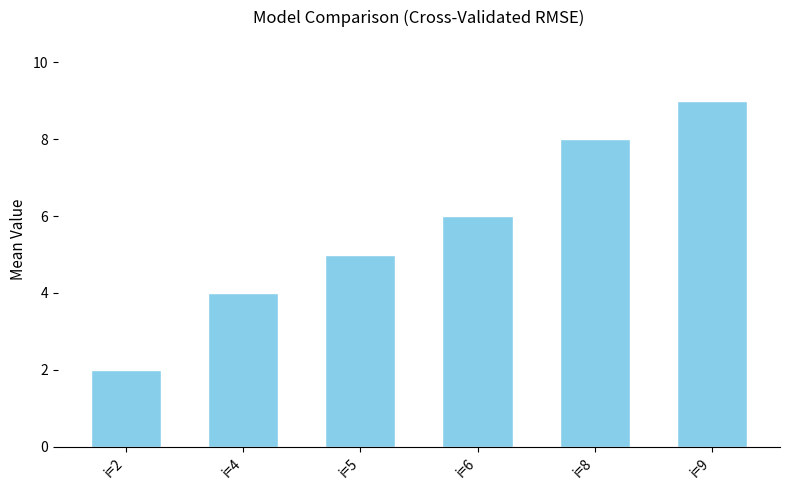

What is the greatest value displayed?

9